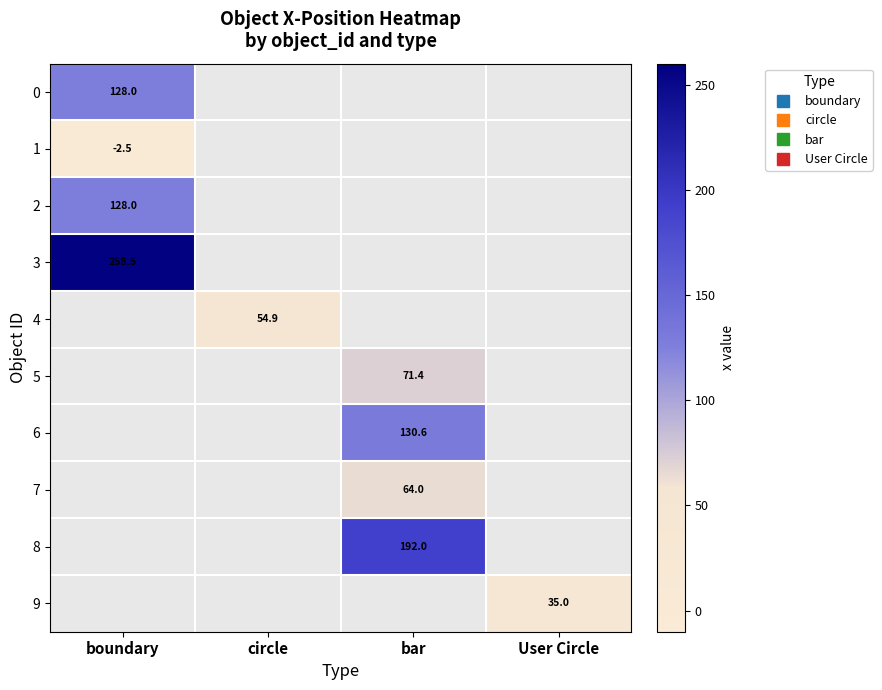

At which category does the chart reach its peak across all series?

boundary